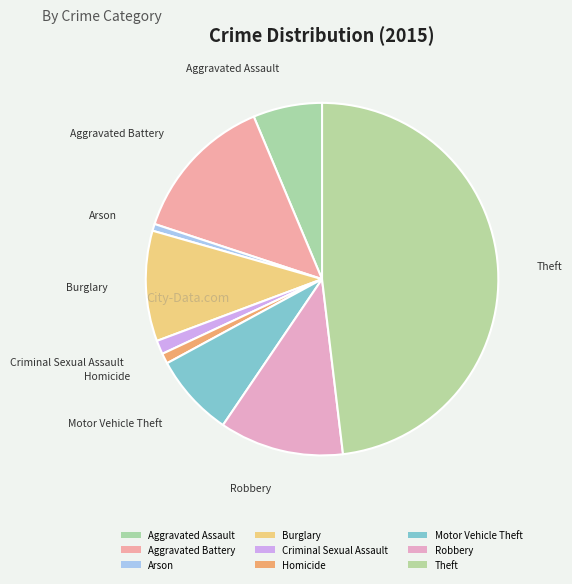

How many segments does this pie chart have?

9